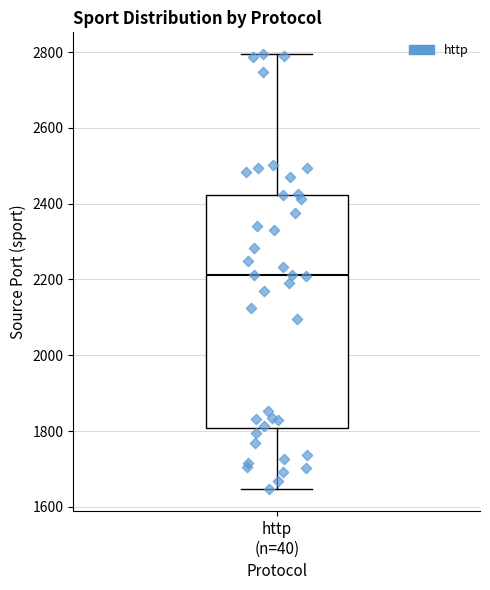

Where does the median line of the box for http (n=40) sit on the y-axis? The values are not printed on the chart, so give them approximately, as read against the axis.

2220